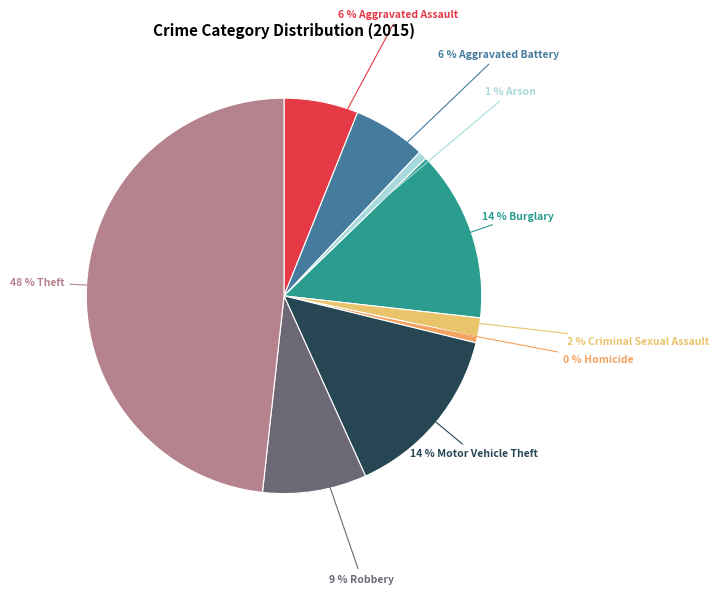

Which slice is the smallest?

Homicide